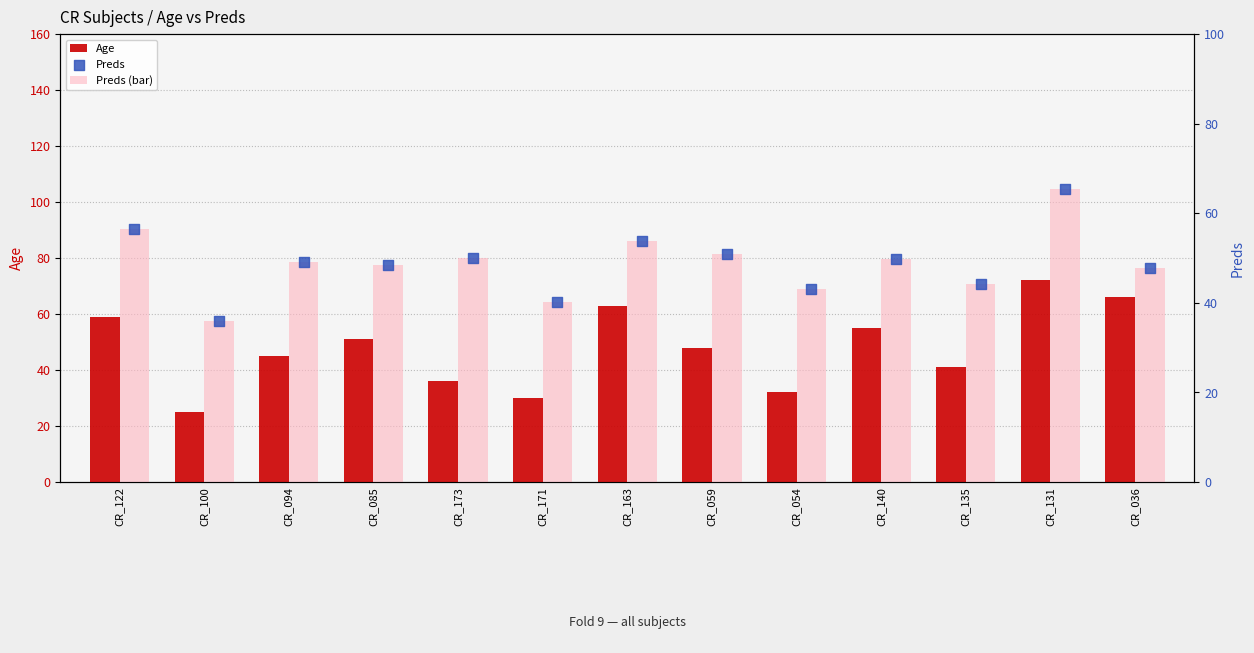

What is the total value across all series at CR_059?

149.7